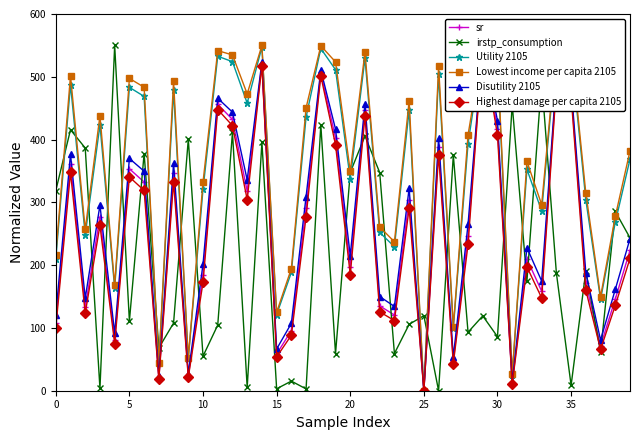

Reading left to right, list all the values displayed in this chart.

sr: 108.2	360.4	132.7	277.0	81.4	353.4	332.4	20.0	346.1	23.4	184.2	456.2	432.0	318.0	520.9	58.5	95.7	290.9	505.9	402.9	197.2	446.7	135.2	120.5	304.3	0.0	388.0	47.2	246.4	550.0	417.4	11.4	209.7	158.5	489.4	476.2	171.3	71.4	145.9	223.7
irstp_consumption: 318.6	415.7	386.6	3.6	550.0	110.9	377.8	68.2	107.7	400.4	55.0	104.6	411.7	5.2	395.7	3.1	15.3	2.9	423.6	59.1	347.7	405.6	347.5	59.2	105.7	119.5	0.0	375.2	93.2	119.1	86.1	455.7	174.7	494.6	187.4	8.6	190.6	62.1	285.5	243.4
Utility 2105: 209.4	487.6	248.2	423.3	163.4	483.2	468.8	43.8	478.3	50.9	320.9	532.7	524.1	458.0	547.3	121.3	188.4	435.8	545.0	511.3	337.4	529.5	252.1	229.3	447.1	0.0	503.7	99.4	393.4	550.0	518.0	25.3	352.6	286.2	541.7	538.6	303.8	145.3	268.1	368.7
Lowest income per capita 2105: 216.4	501.7	256.8	437.9	168.7	497.4	483.4	44.9	492.7	52.2	332.4	541.7	534.8	472.8	550.0	124.9	194.6	450.6	549.4	523.7	349.6	539.2	260.9	237.1	461.9	0.0	516.7	102.3	407.4	549.1	529.6	25.9	365.3	296.4	547.8	545.8	314.7	149.9	277.5	382.0
Disutility 2105: 121.0	376.5	147.6	295.5	91.7	369.9	349.6	23.0	362.8	26.9	201.6	465.8	443.7	335.7	524.2	66.4	107.4	309.2	510.9	416.6	214.9	457.1	149.9	134.2	322.4	0.0	402.6	53.8	265.0	550.0	430.1	13.2	227.8	174.6	496.0	484.1	188.0	80.7	161.3	242.0
Highest damage per capita 2105: 100.2	347.6	123.5	263.3	75.0	340.5	318.9	18.3	332.9	21.4	172.5	447.8	422.2	304.4	517.8	53.8	88.4	277.2	501.5	391.6	185.0	437.7	125.6	111.7	290.6	0.0	376.1	43.3	233.0	550.0	406.7	10.4	197.1	147.8	483.5	469.3	160.0	65.7	135.8	210.7